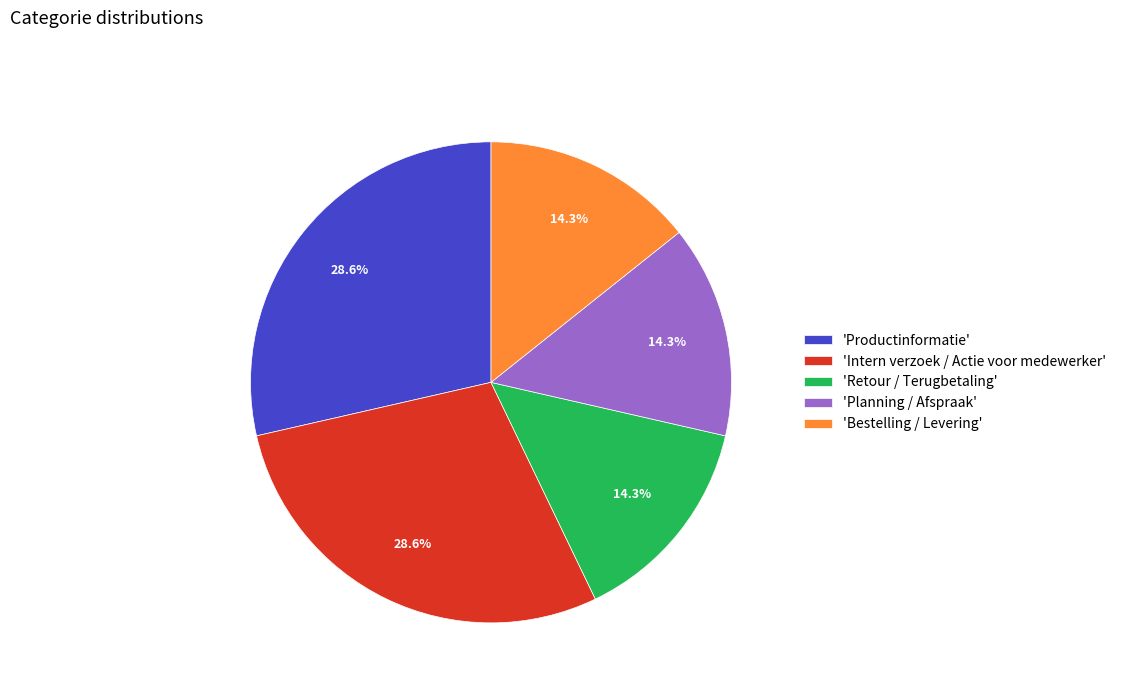

What is the ratio of the value at 'Intern verzoek / Actie voor medewerker' to the value at 'Planning / Afspraak'?

2.0